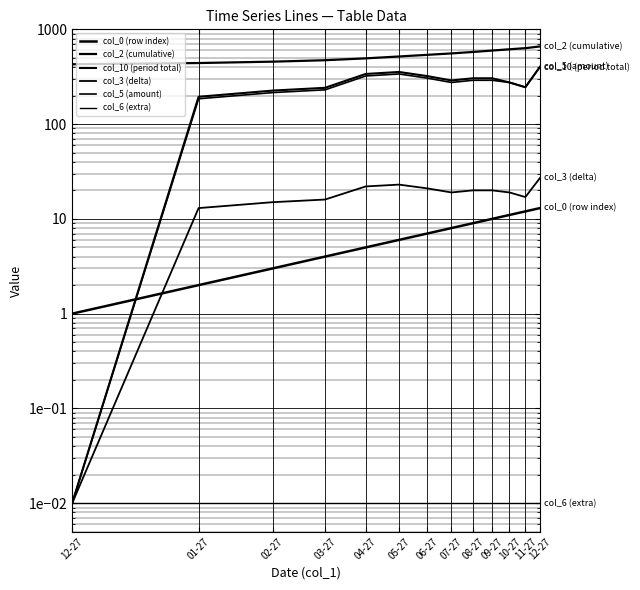

Where is col_0 (row index) nearest to the value 7?

06-27